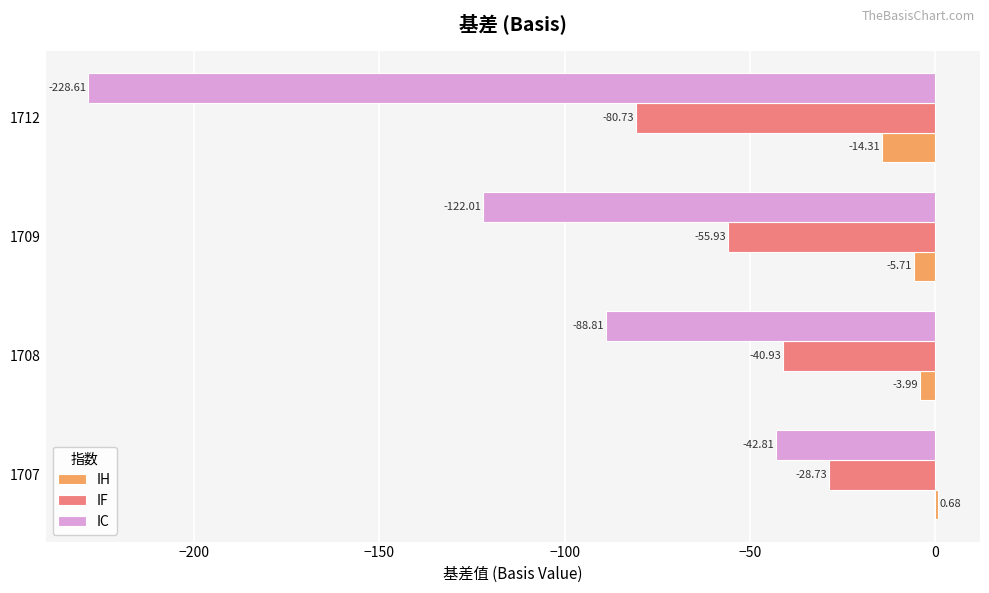

What is the sum of all IF values?

-206.3